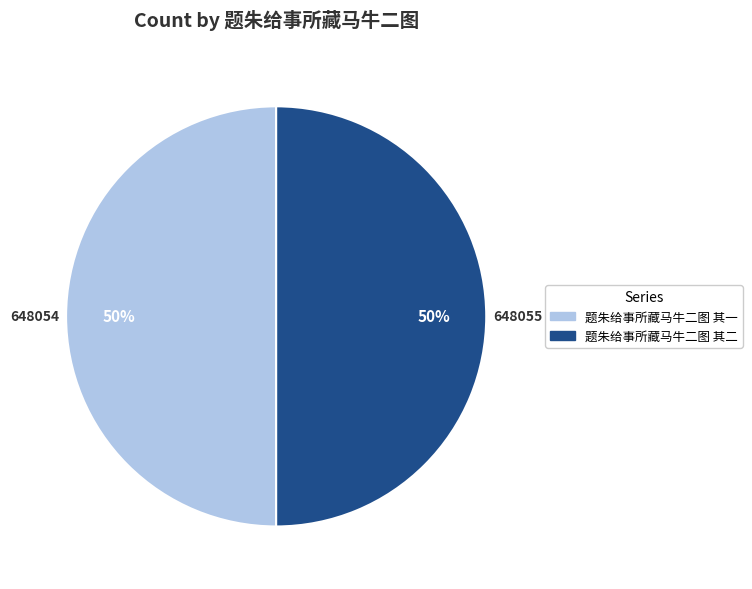

How many slices are in this pie chart?

2